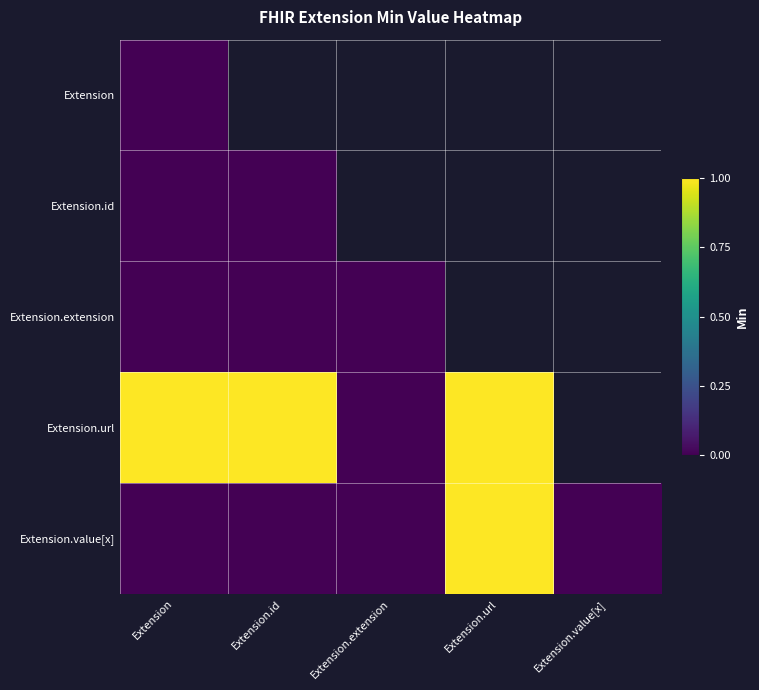

Between Extension and Extension.url, which is larger?

Extension.url